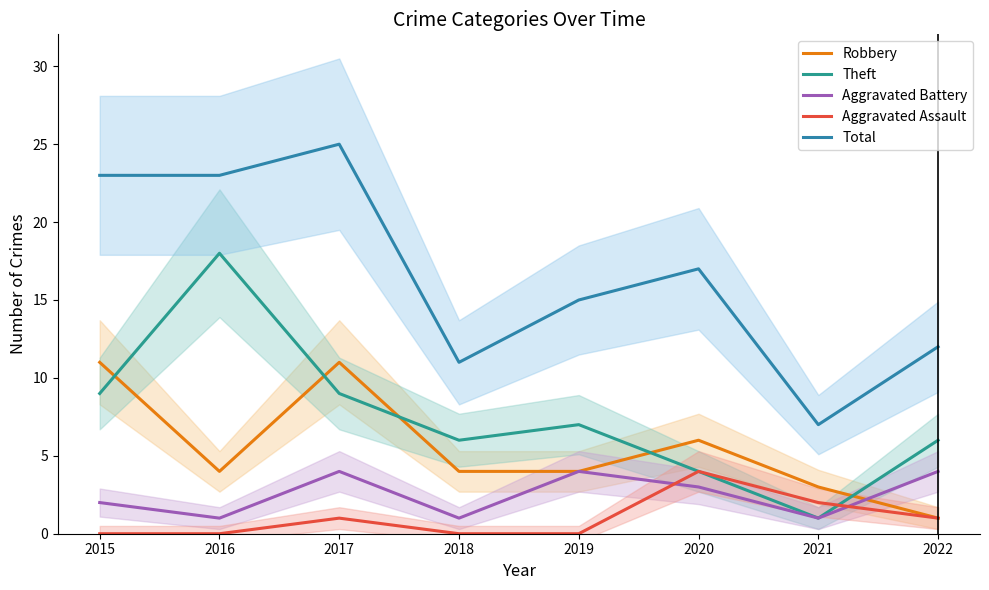

Between 2021 and 2022, which series saw the biggest shift?

Theft